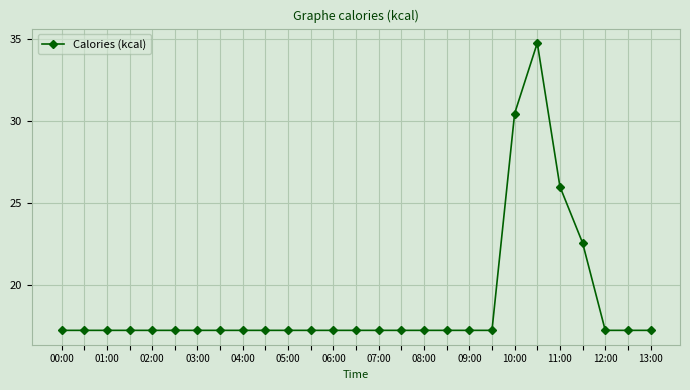

Is this an area chart (filled region under the line)?

No